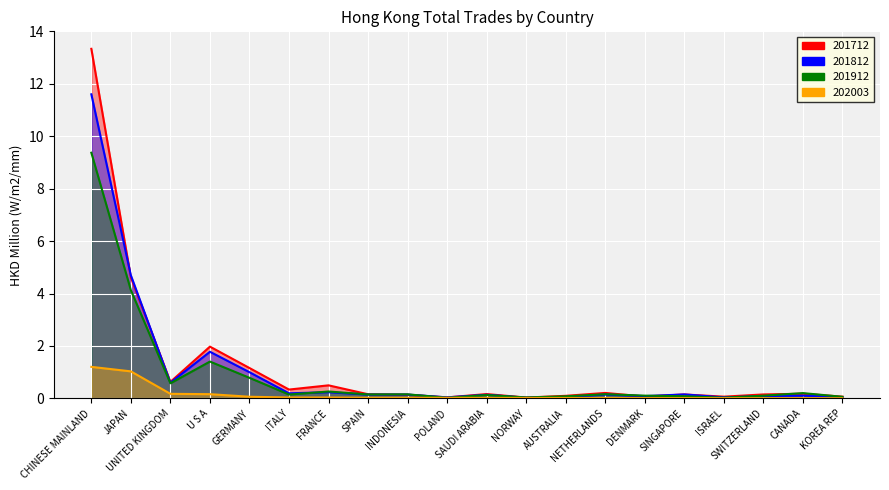

Where is 202003 nearest to the value 0?

KOREA REP